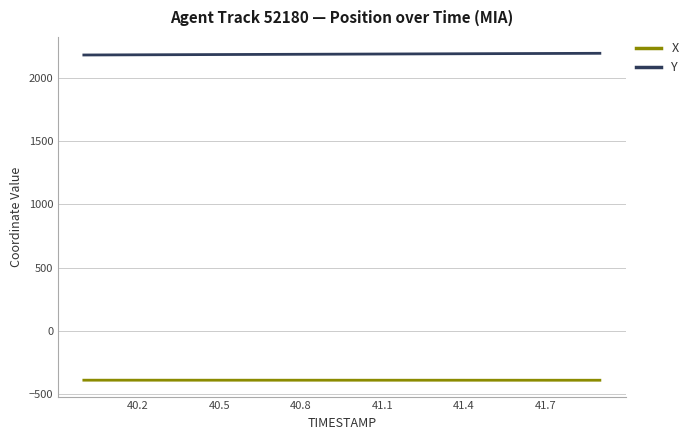

Which series has the largest total across all categories?

Y